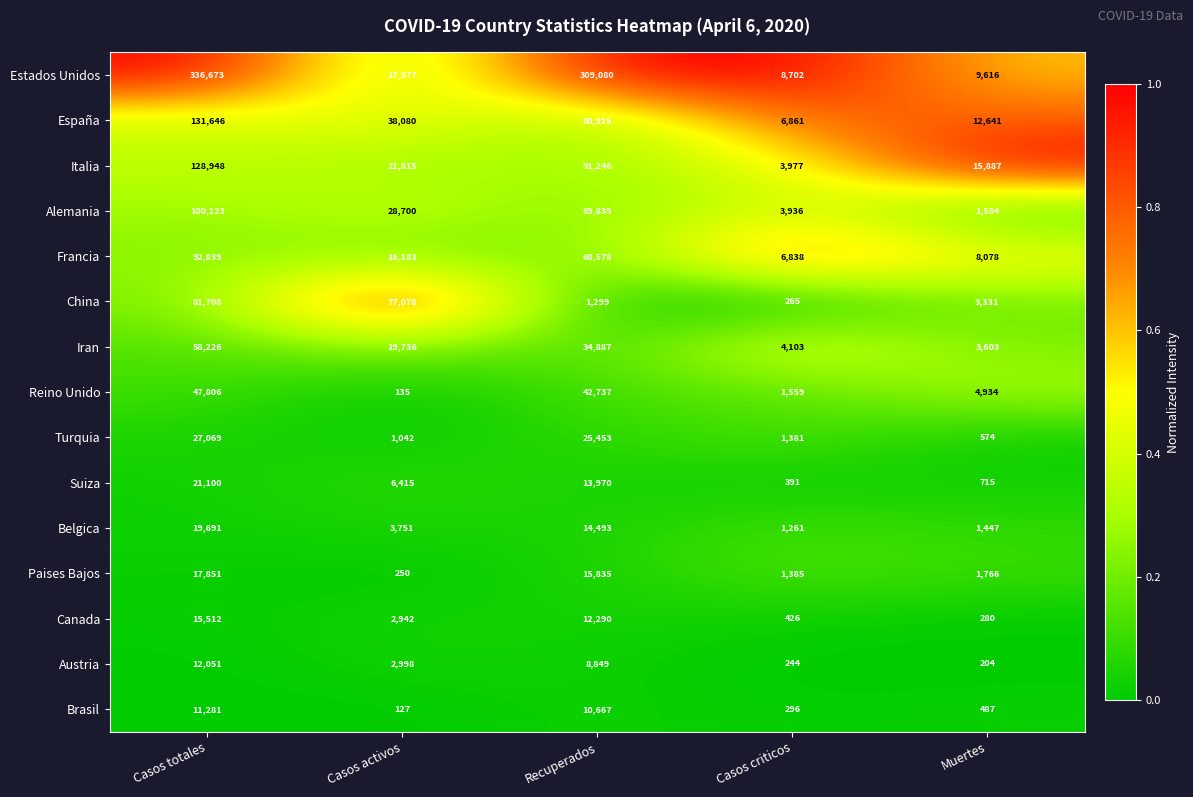

What is the total value across all series at Muertes?

65147